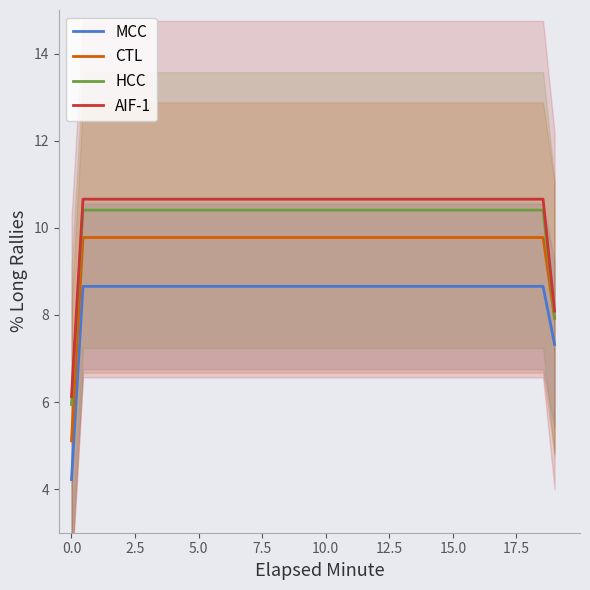

Which series has the largest total across all categories?

AIF-1